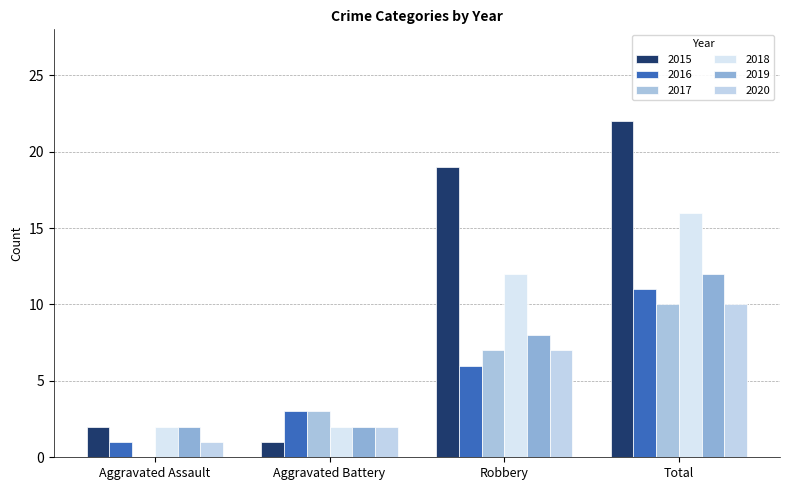

Which series has the largest total across all categories?

2015